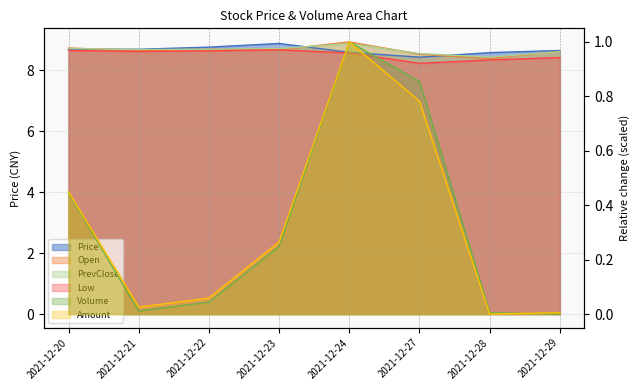

In PrevClose, how many points are lower than both neighbors (excluding endpoints)?

2